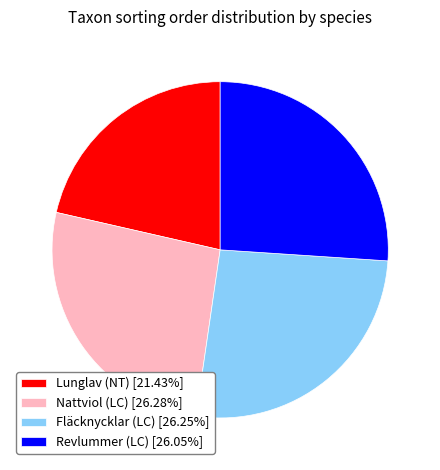

True or false: Lunglav (NT) accounts for 13% of the total.

False